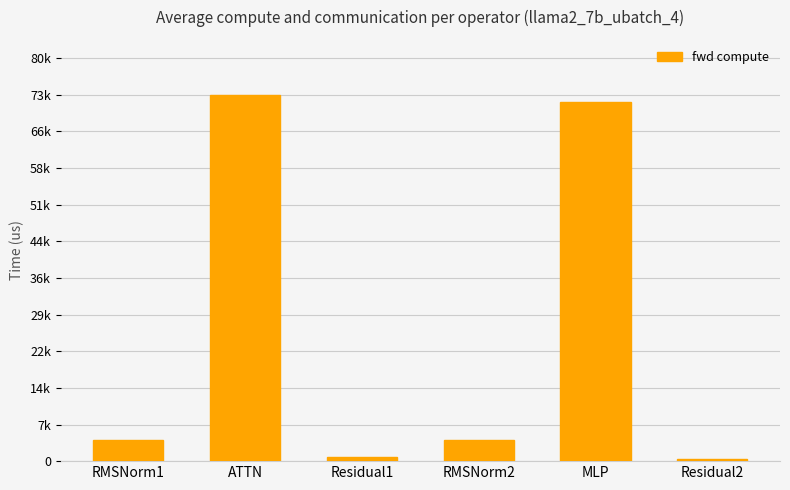

Does the chart contain any negative values?

No